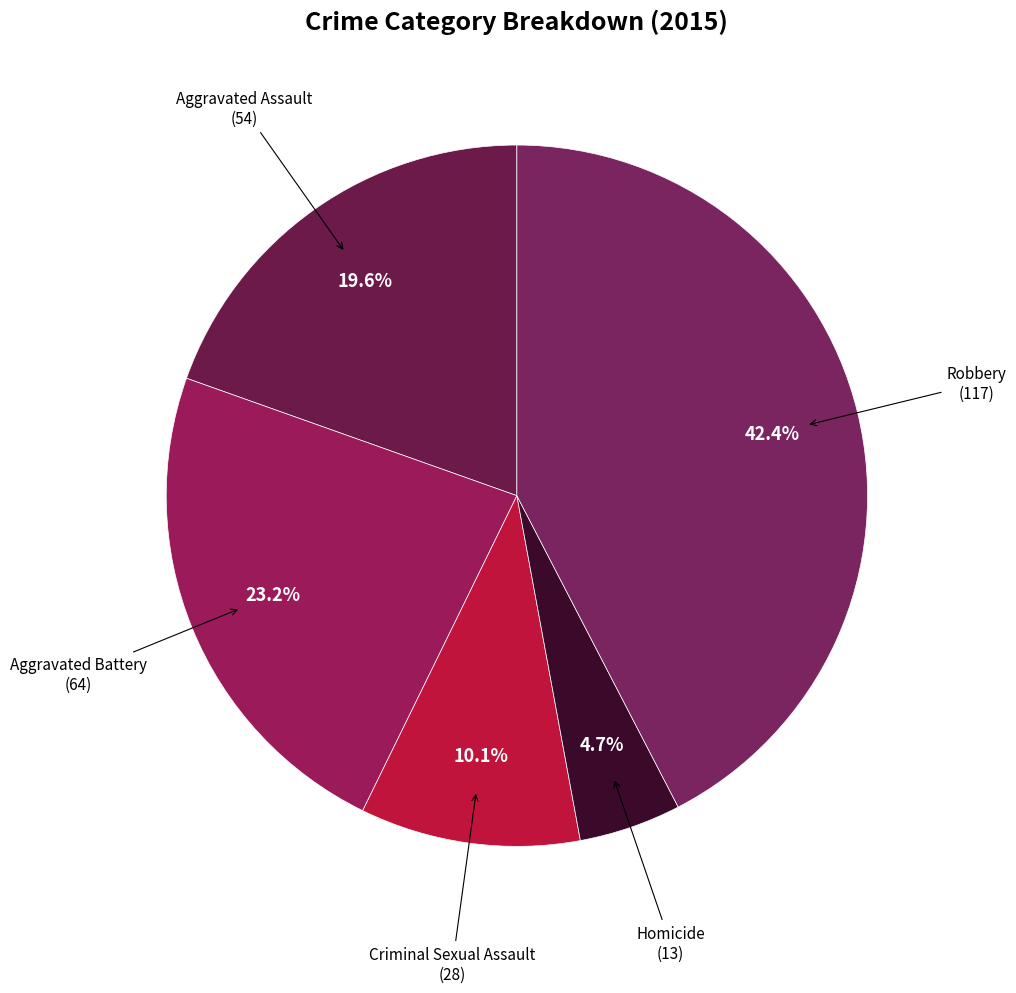

Combined, do Homicide and Aggravated Battery account for over 50%?

No